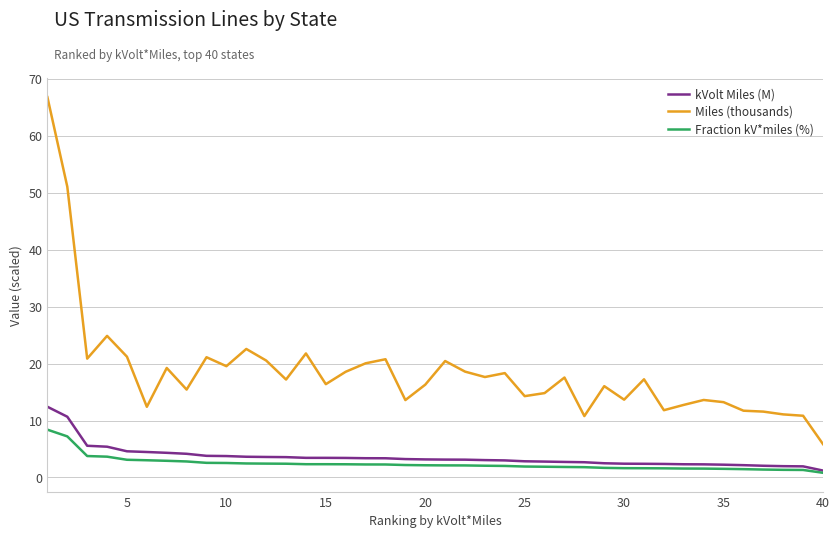

Which series has the widest spread of values?

Miles (thousands)